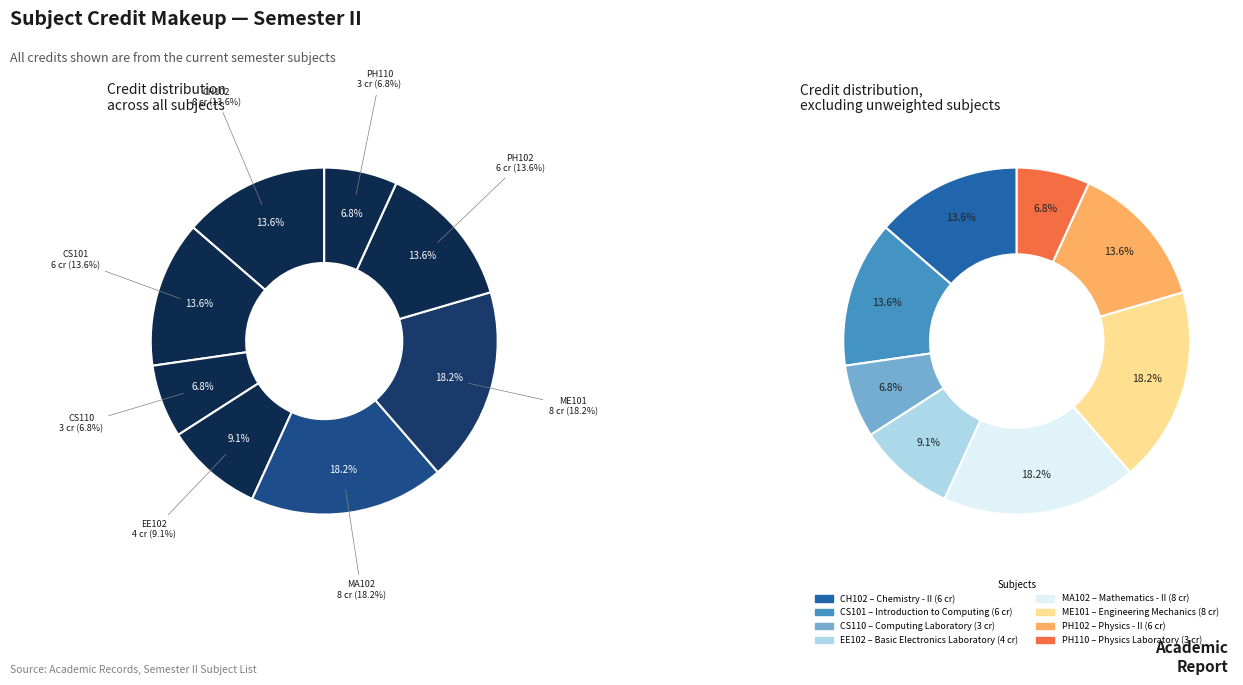

Between ME101 and PH102, which is larger?

ME101